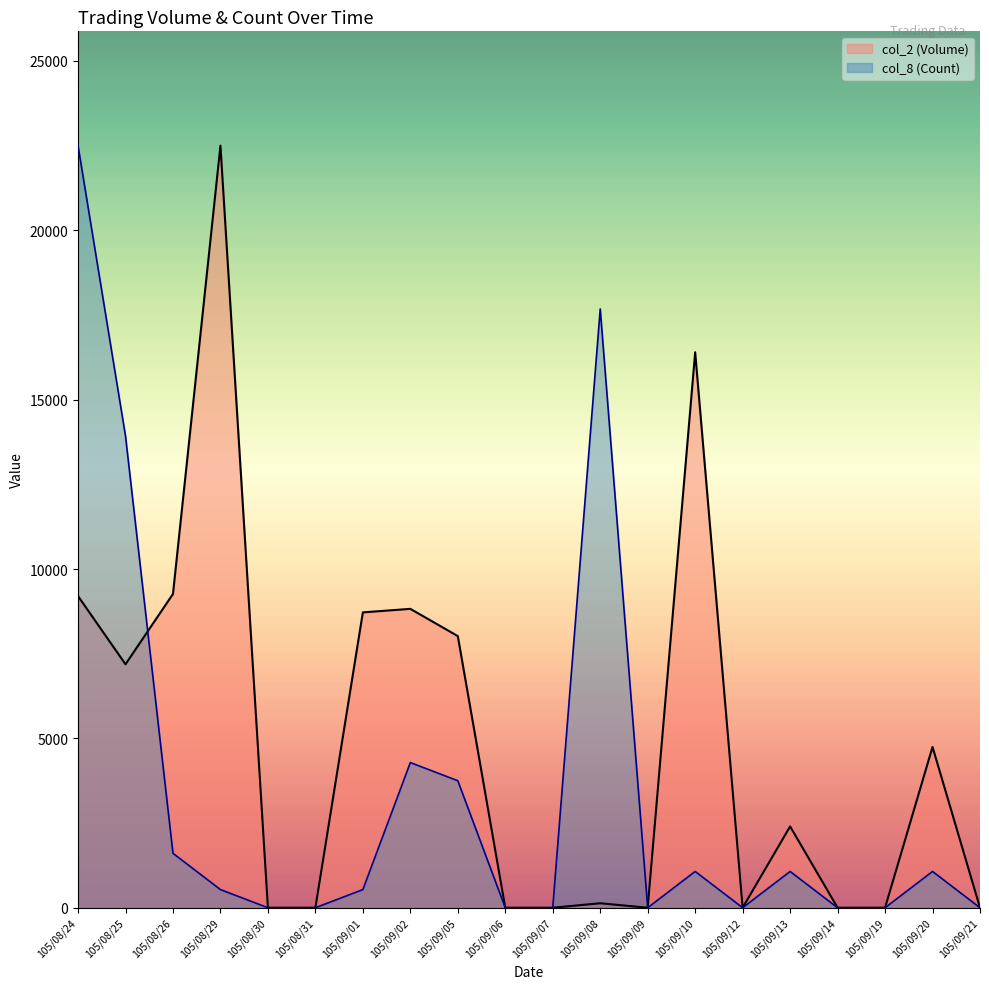

How many lines are shown in the chart?

2